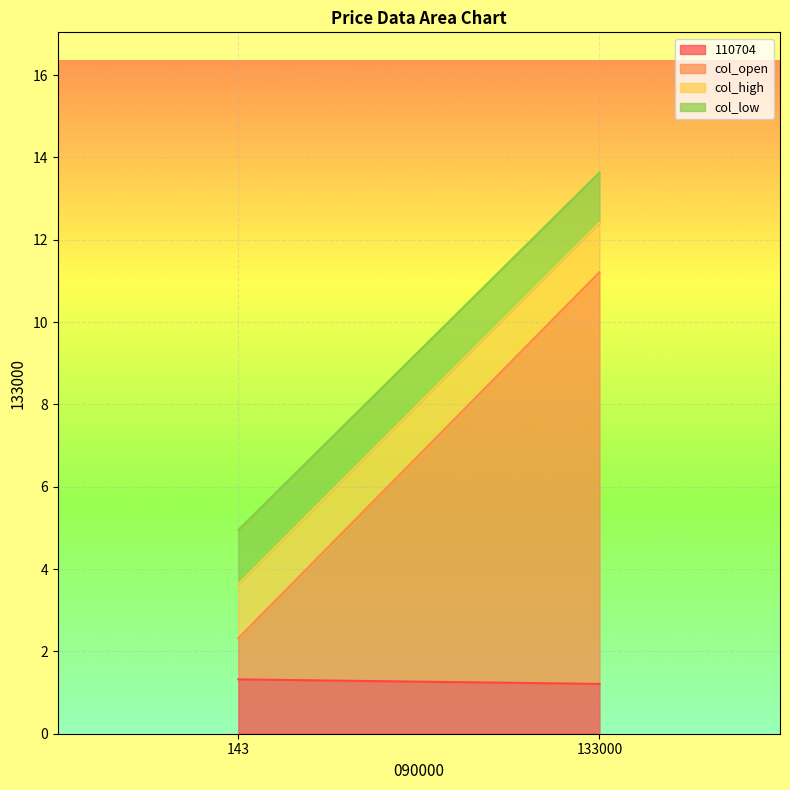

Reading right to left, extract all data points from this chart.

110704: 133000=1.2	143=1.3
col_open: 133000=10.0	143=1.0
col_high: 133000=1.2	143=1.3
col_low: 133000=1.2	143=1.3